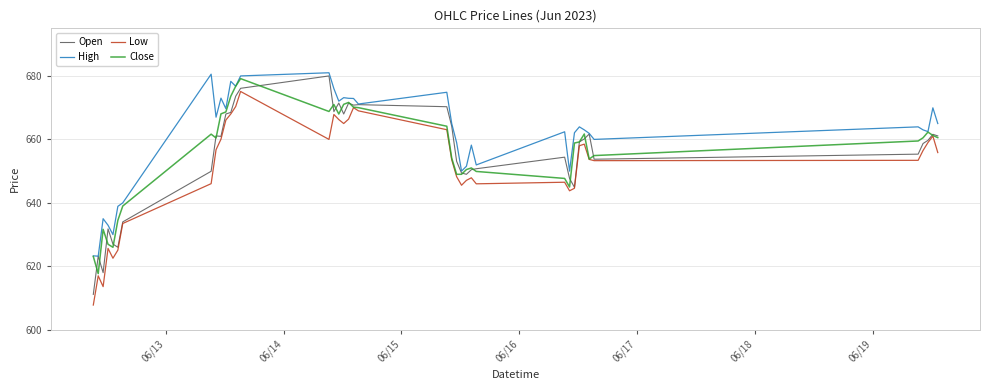

Which series has the largest range (max minus min)?

Open